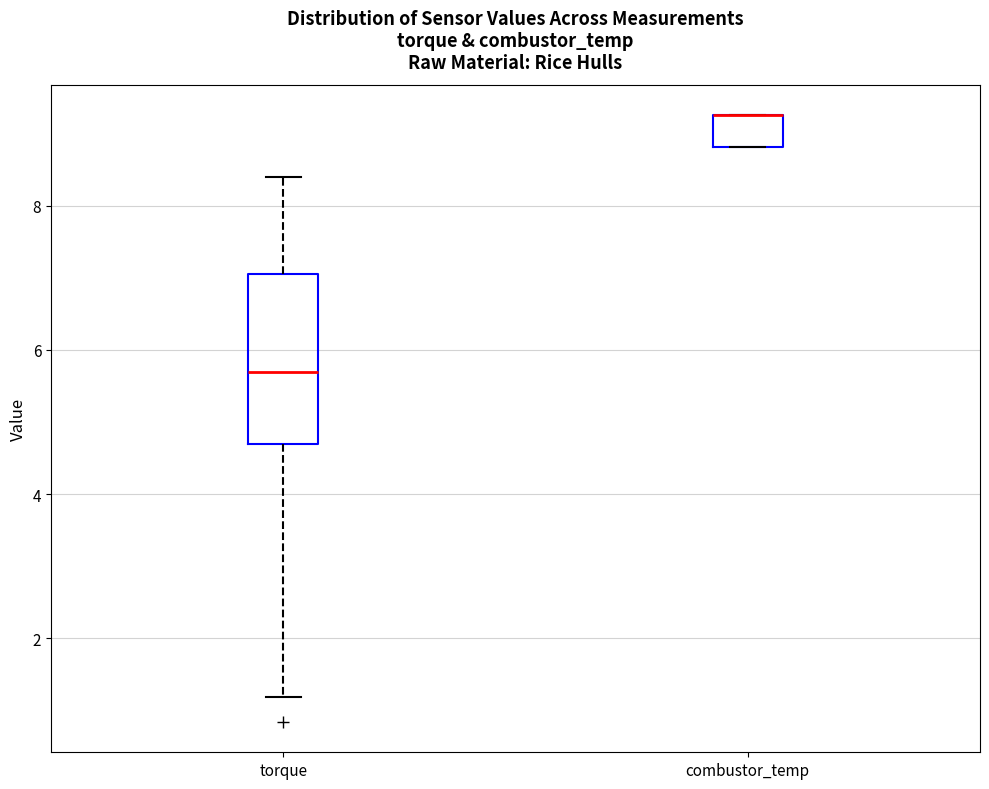

Which box is the tallest, from its lower edge to its upper edge?

torque